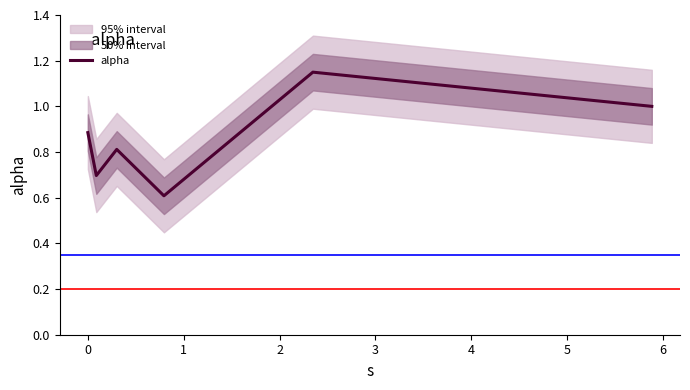

What is the lowest value of the alpha series?

0.6